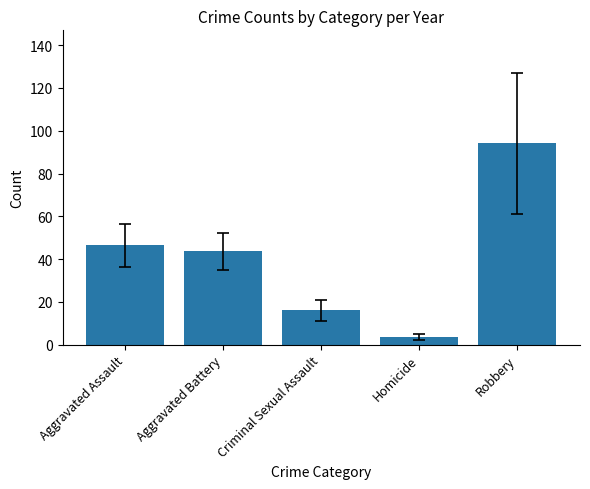

Reading left to right, what are all the values shown in this chart?

Aggravated Assault=46.4	Aggravated Battery=43.6	Criminal Sexual Assault=16.0	Homicide=3.4	Robbery=94.1